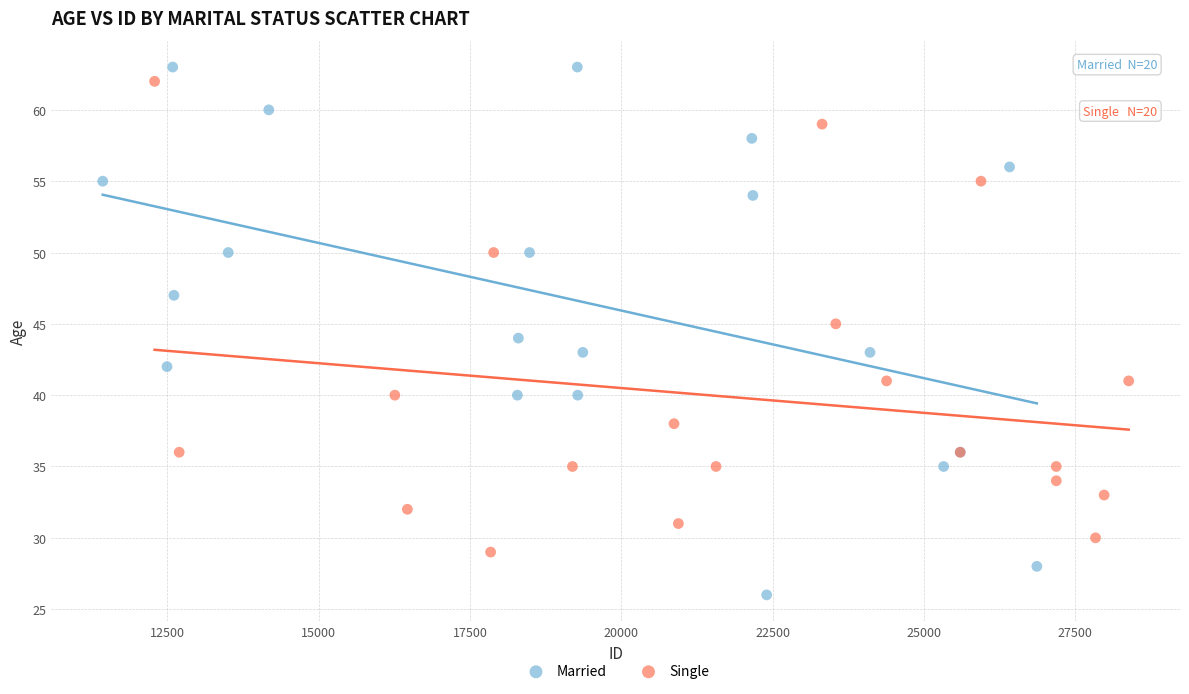

Which series has the largest Y range (max minus min)?

Married